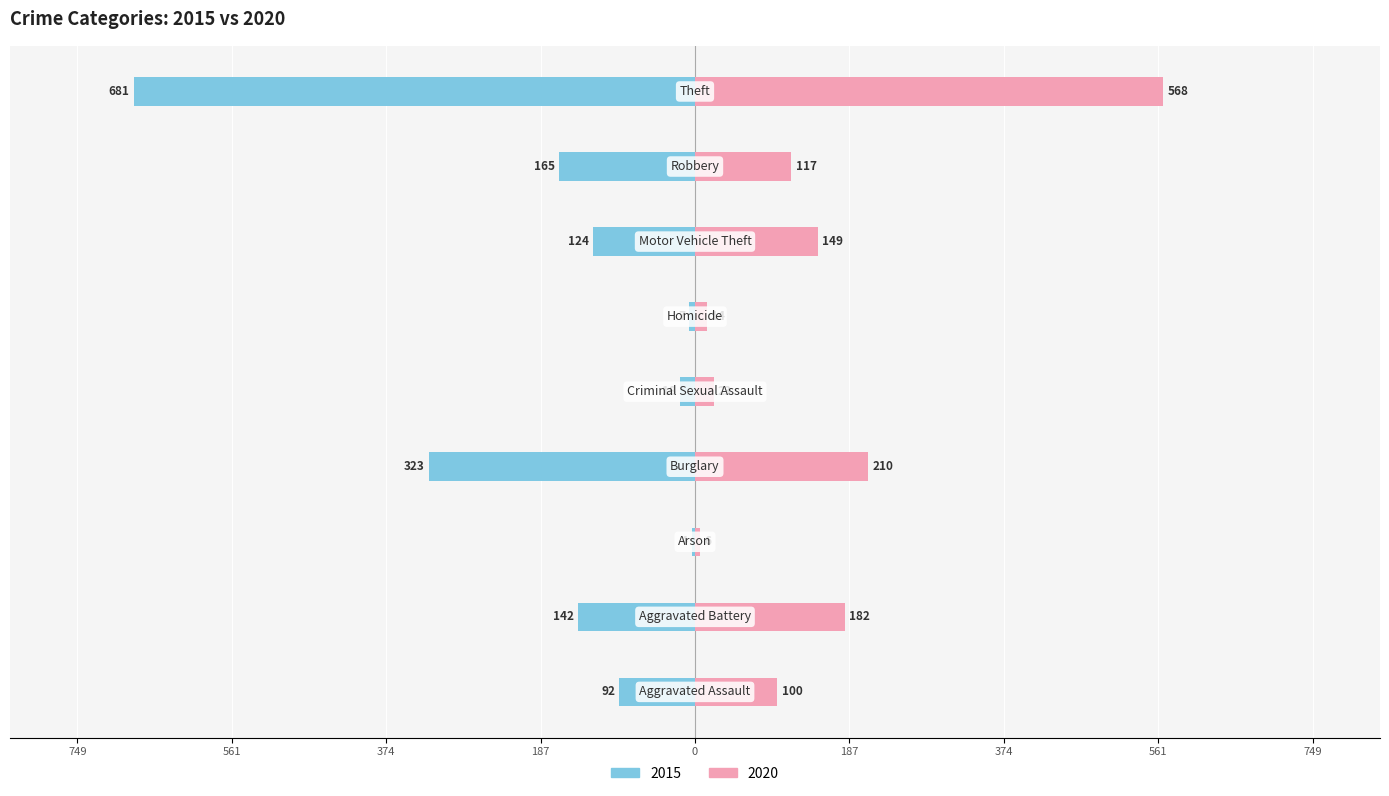

Does the chart contain any negative values?

Yes